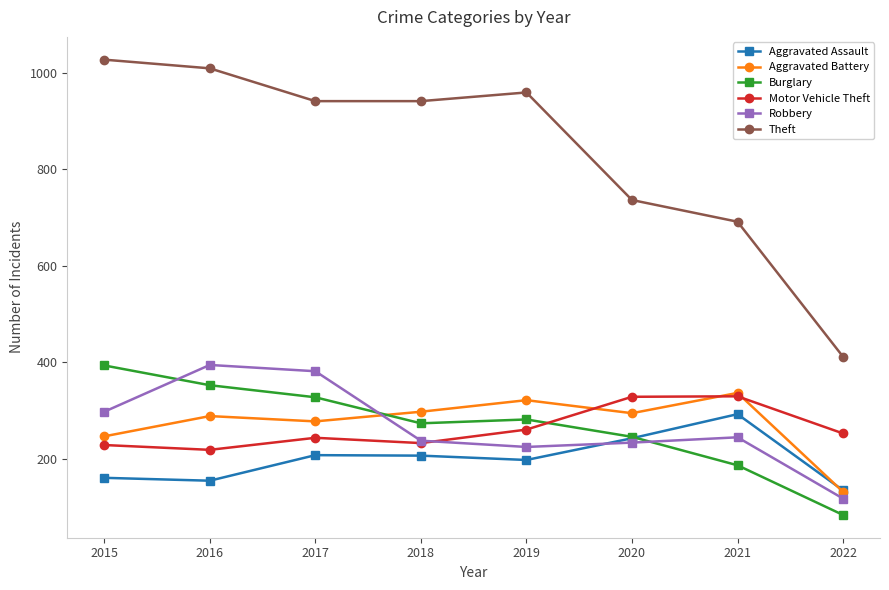

At which label does Burglary reach its peak?

2015